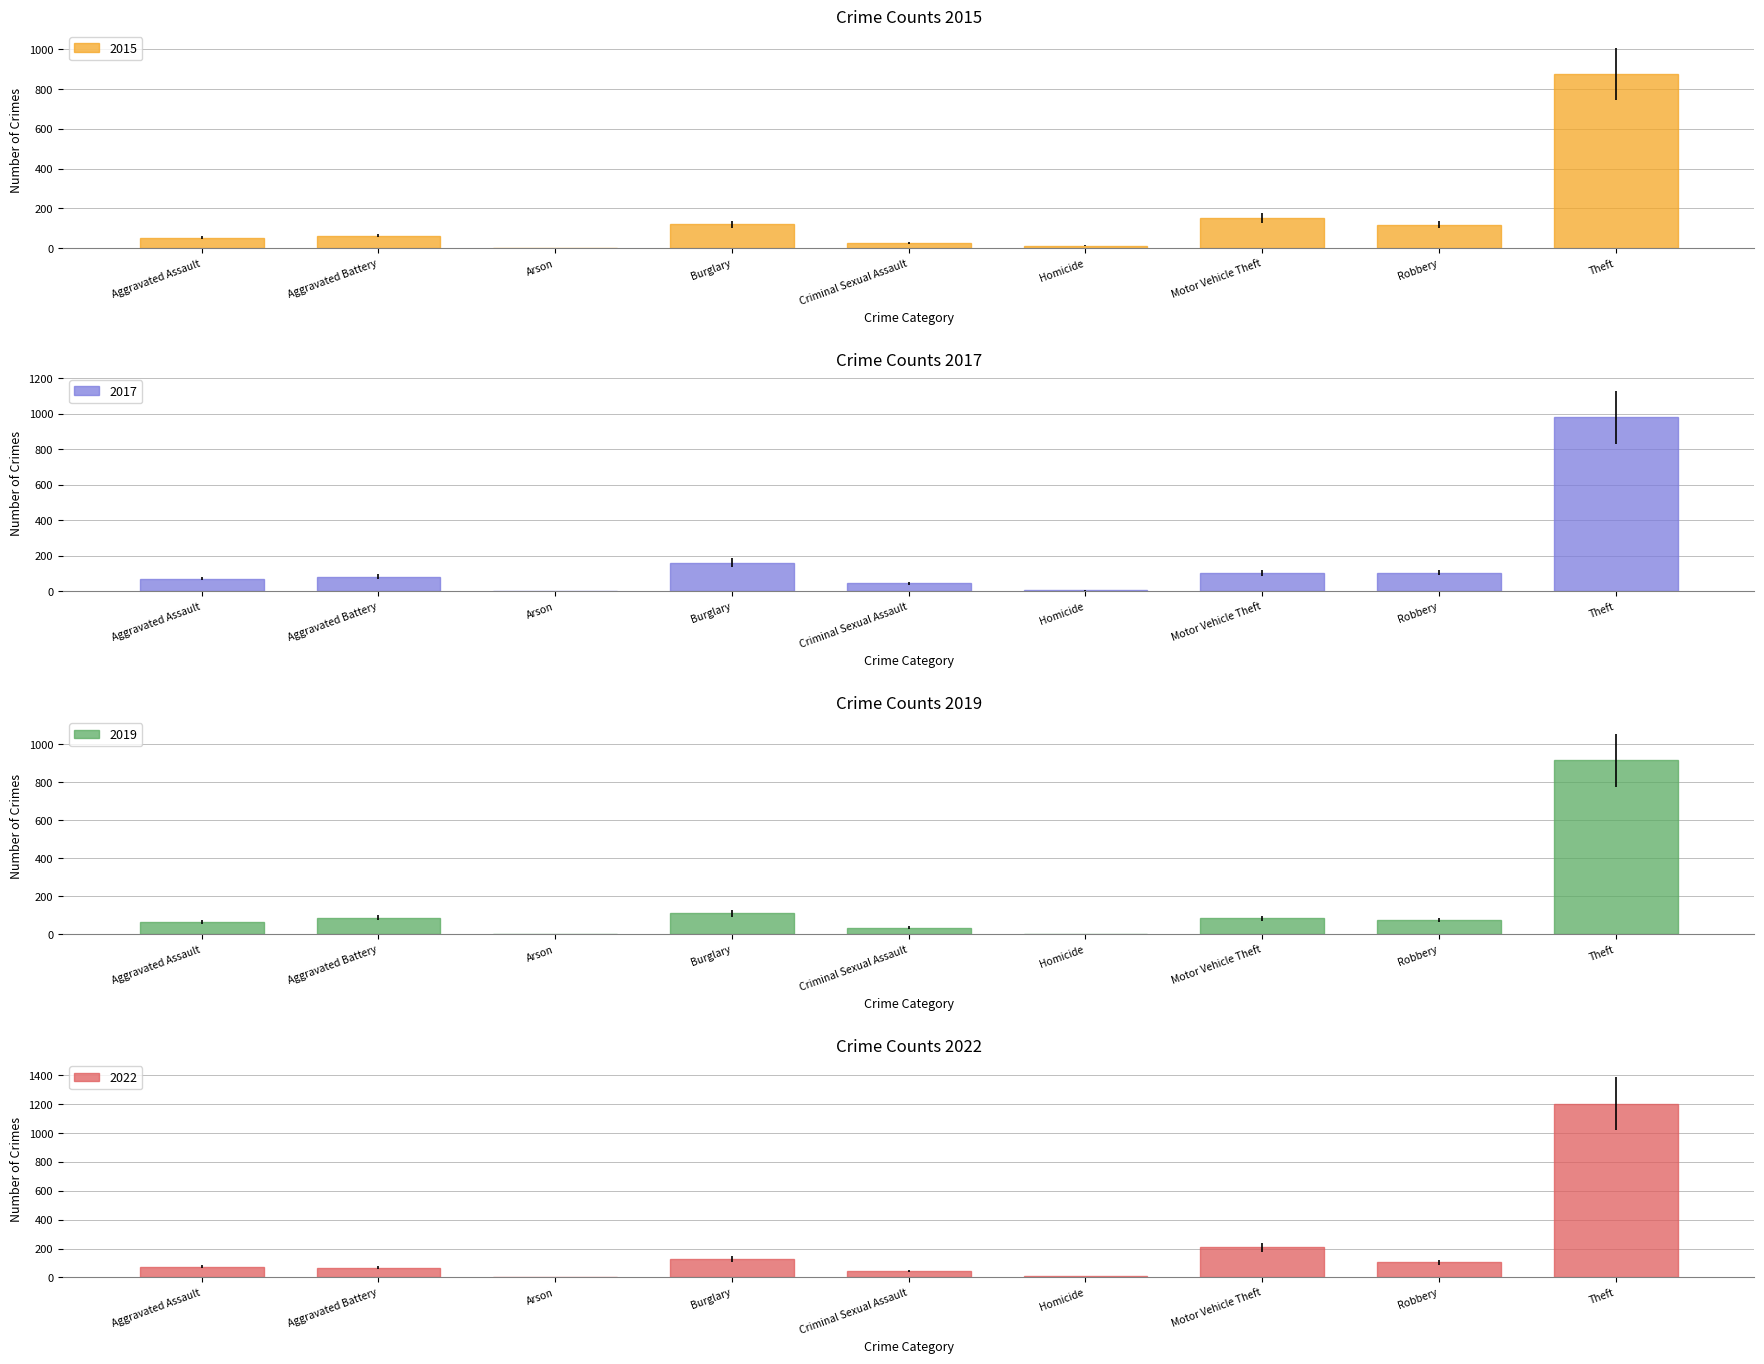

Reading left to right, list all the values displayed in this chart.

2015: 54	64	2	121	28	13	152	117	874
2017: 72	83	1	162	44	5	104	105	979
2019: 65	88	2	110	36	0	84	75	914
2022: 74	68	4	129	42	9	210	105	1205